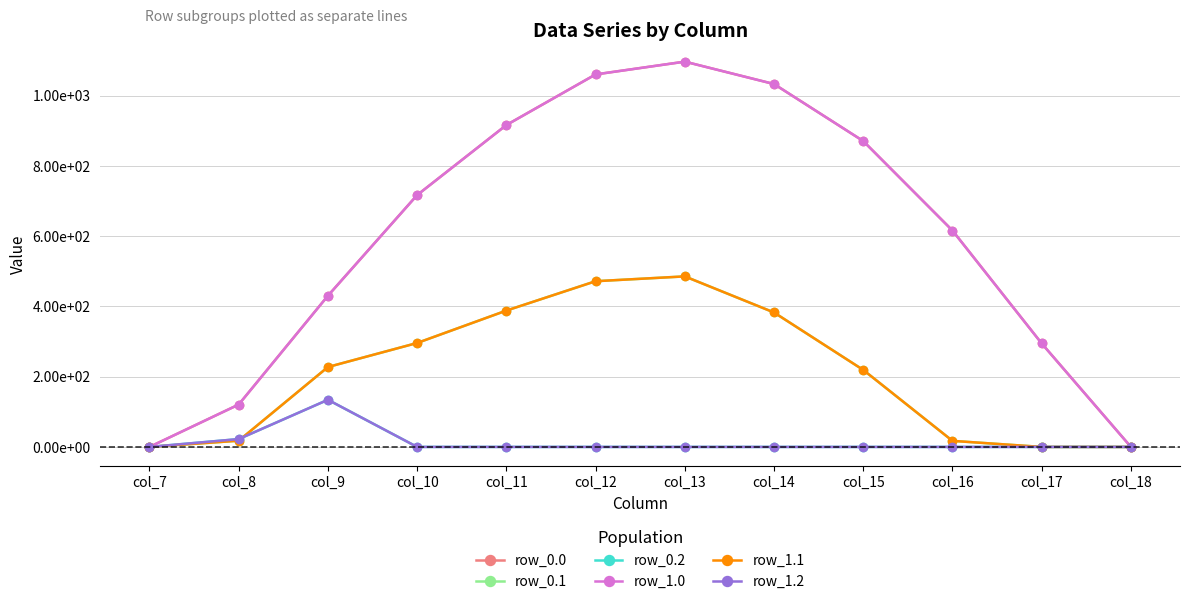

Is it true that row_1.0 equals 0.0 at col_18?

True